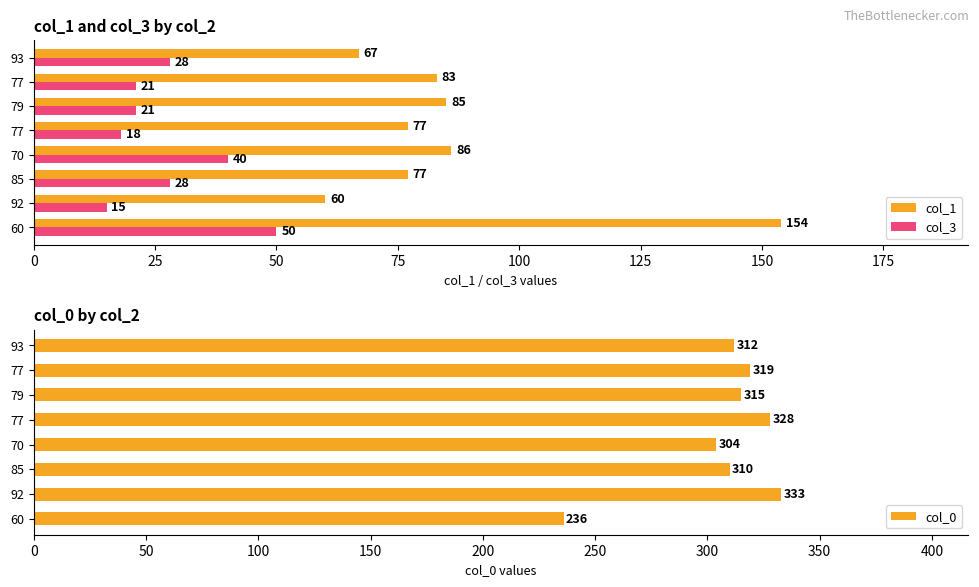

The col_1 series shows 24 at 85. True or false?

False